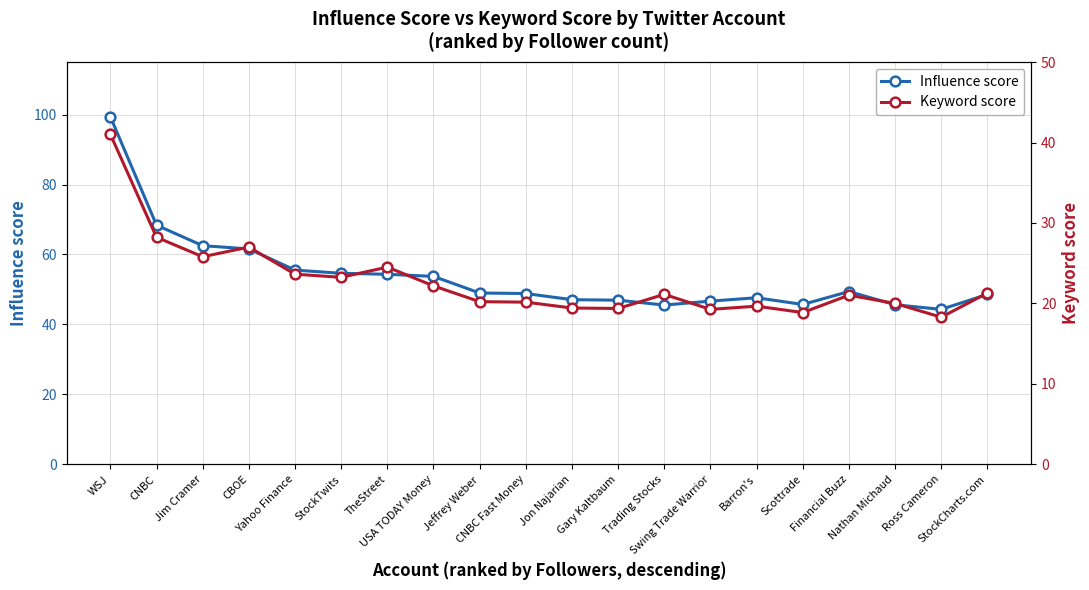

True or false: Keyword score and Influence score intersect in this chart.

False